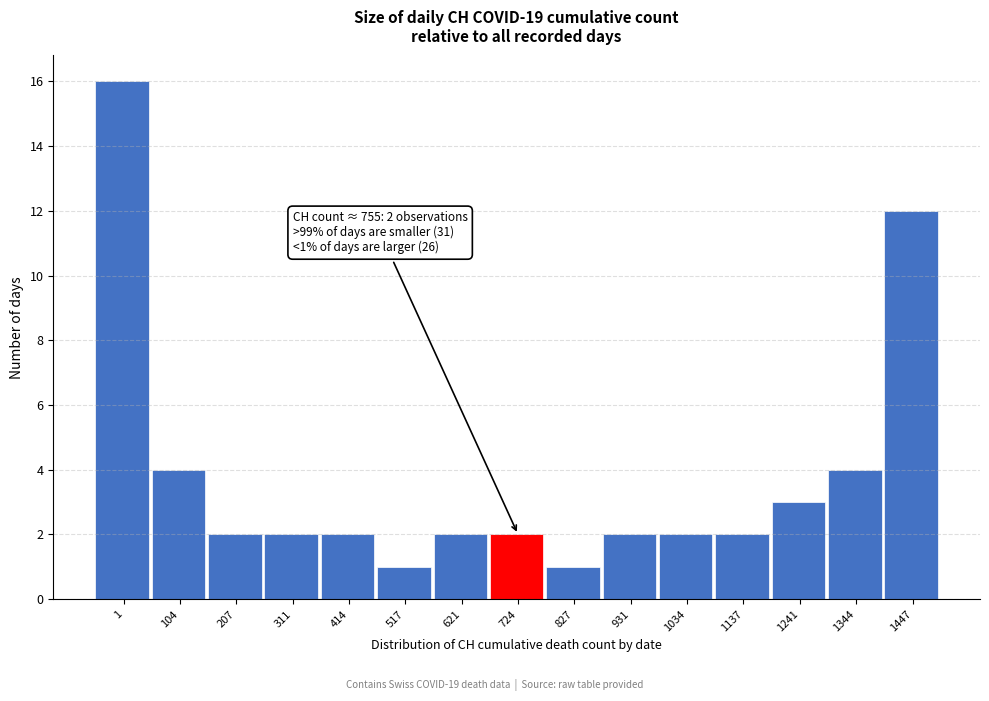

Reading left to right, transcribe all the data shown in this chart.

16	4	2	2	2	1	2	2	1	2	2	2	3	4	12